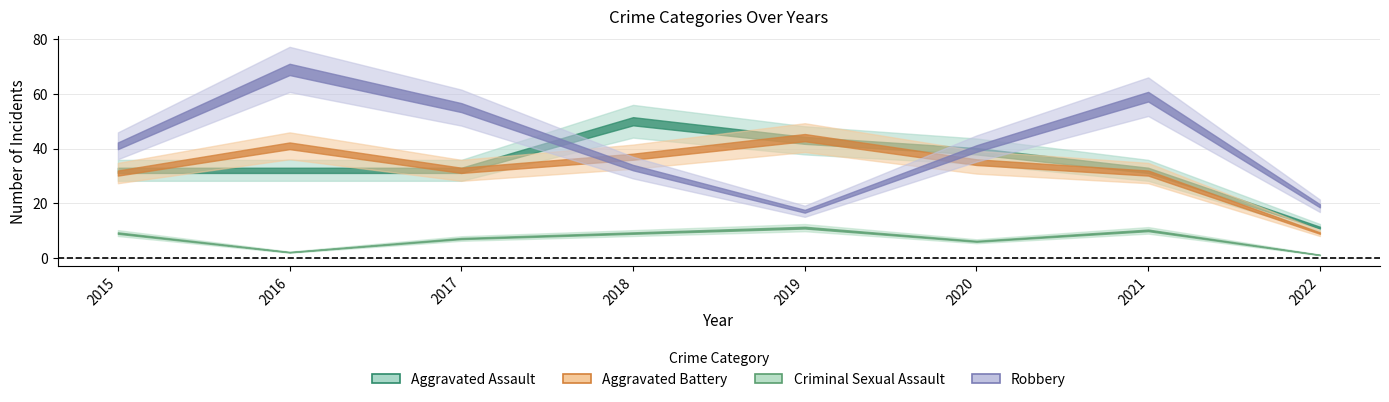

What is the difference between the second highest and minimum values in the Aggravated Battery series?

32